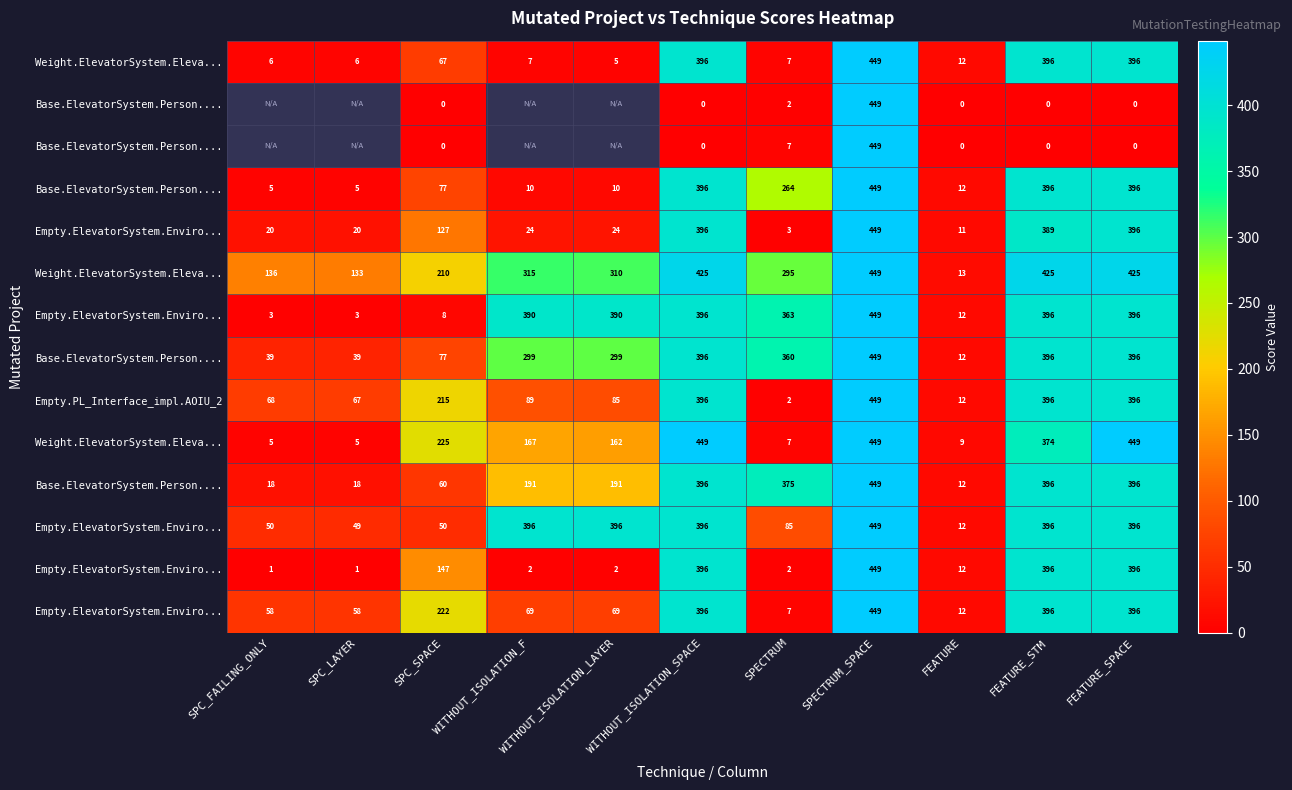

How many distinct data groups are displayed?

14